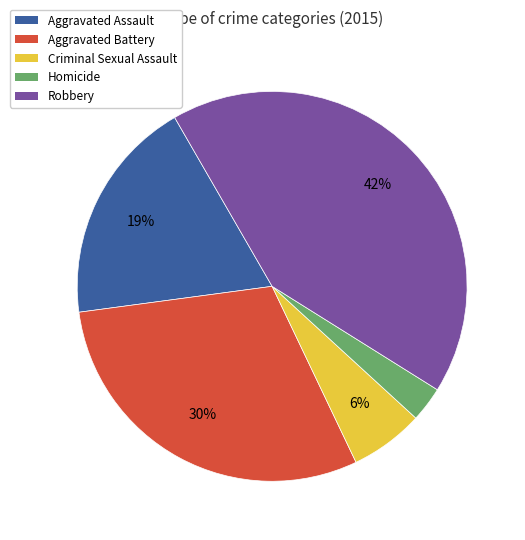

Does any single category account for the majority?

No